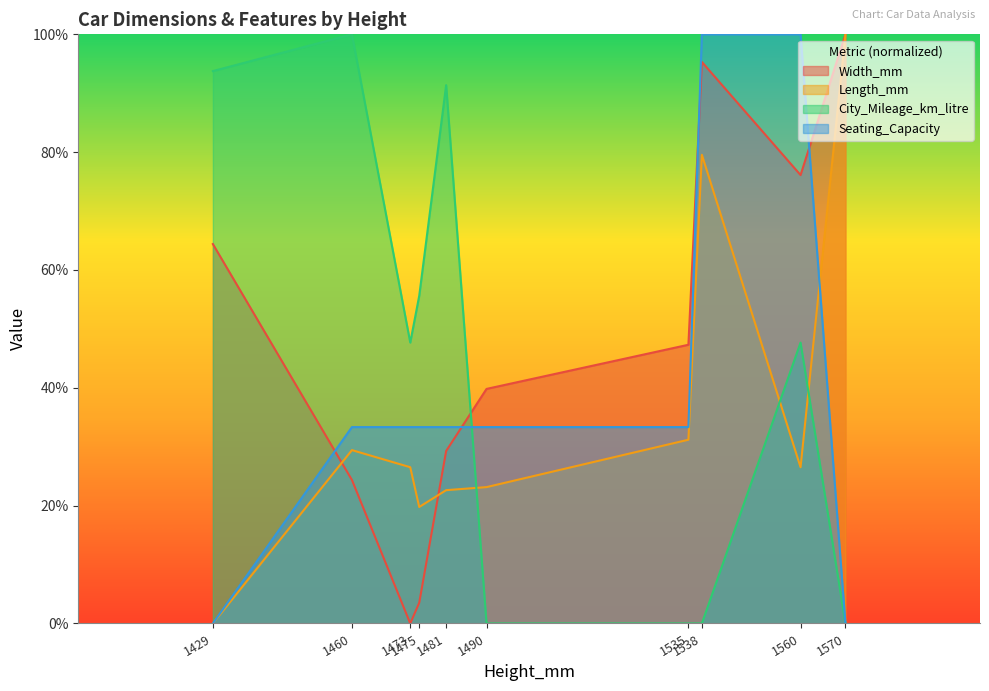

What is the total value across all series at 1473?

107.5